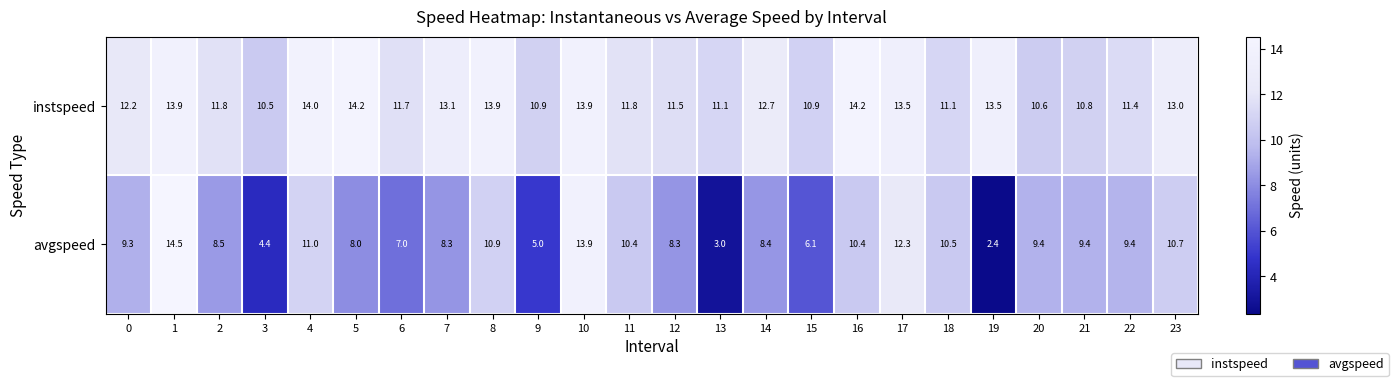

At which category is the sum across all series the highest?

1